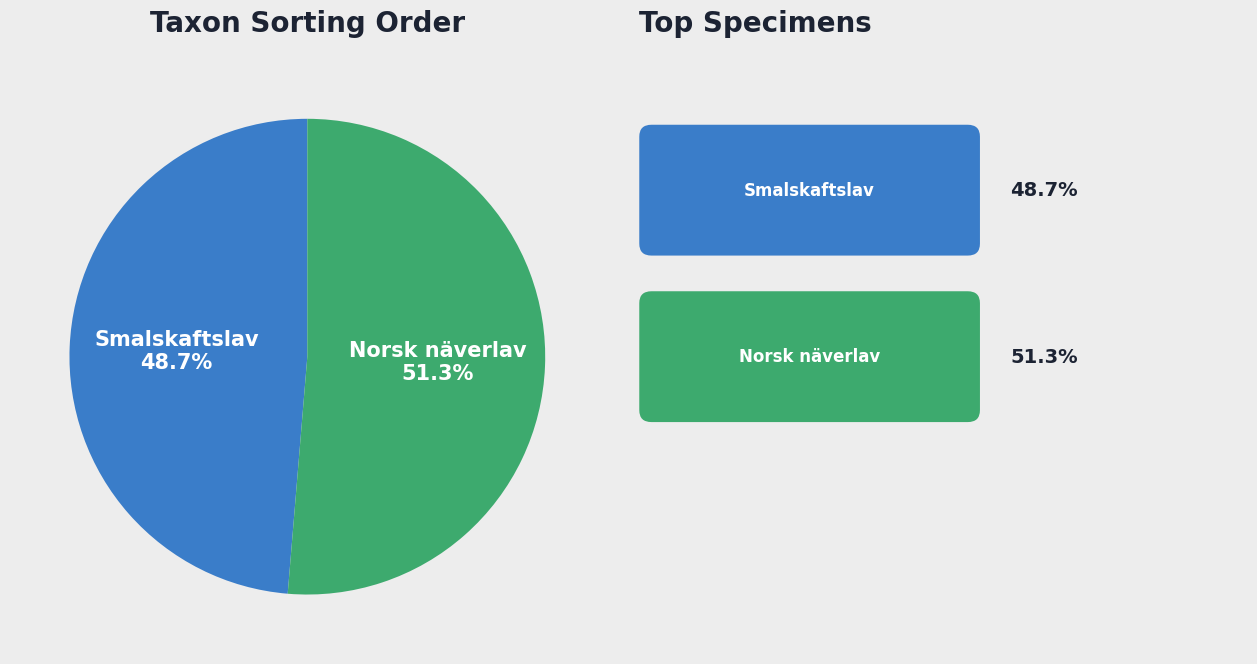

How many segments does this pie chart have?

2